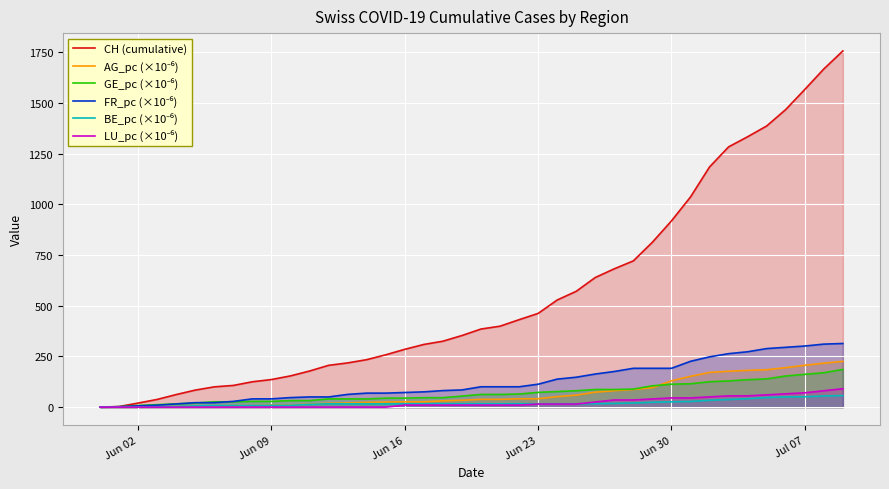

Which series has the largest total across all categories?

CH (cumulative)